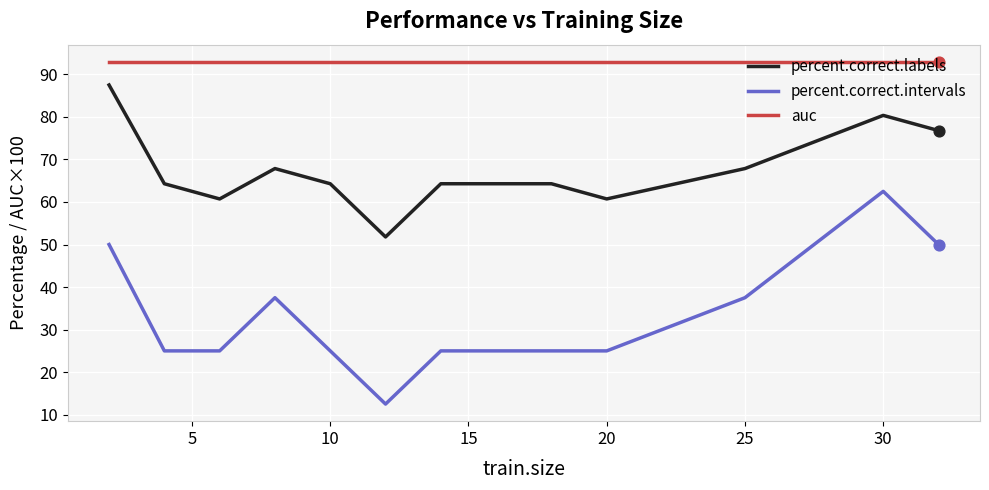

What are all the series names shown in the legend?

percent.correct.labels, percent.correct.intervals, auc